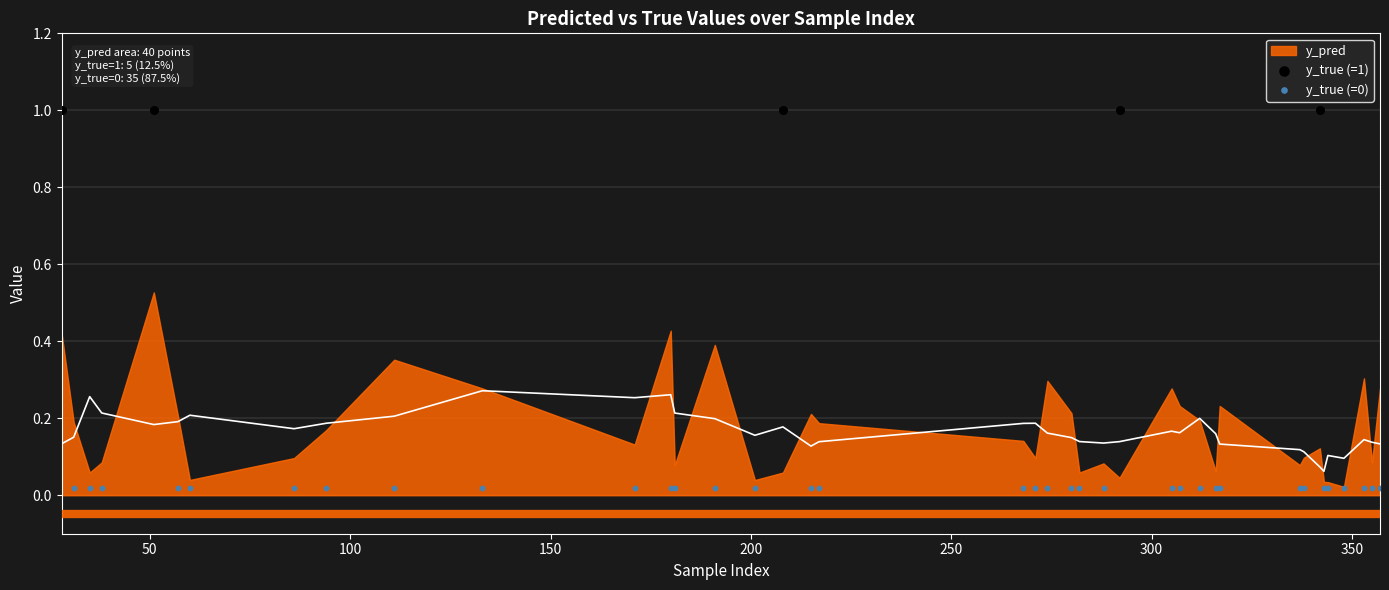

Which series reaches the maximum Y coordinate?

y_true (=1)